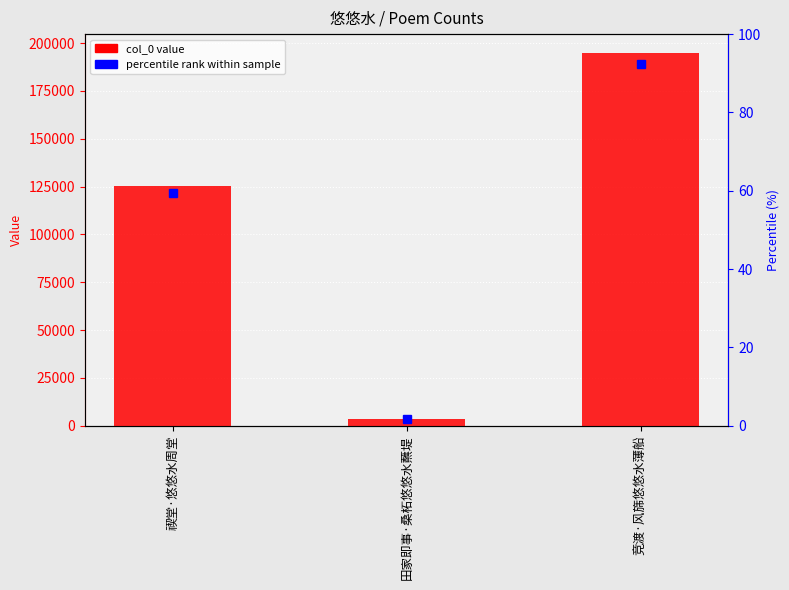

List the labels in order of value, largest first.

竞渡·风旆悠悠水薄船, 禊堂·悠悠水周堂, 田家即事·桑柘悠悠水蘸堤